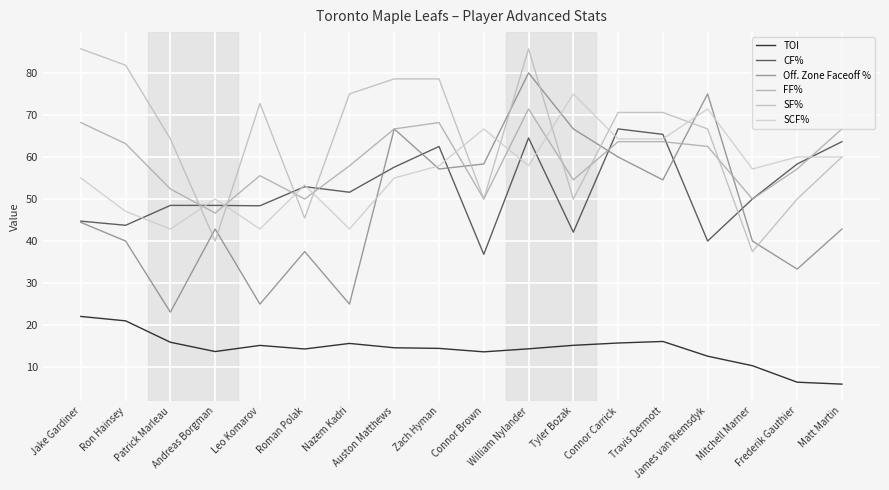

Rank the series at James van Riemsdyk from highest to lowest value.

Off. Zone Faceoff %, SCF%, SF%, FF%, CF%, TOI